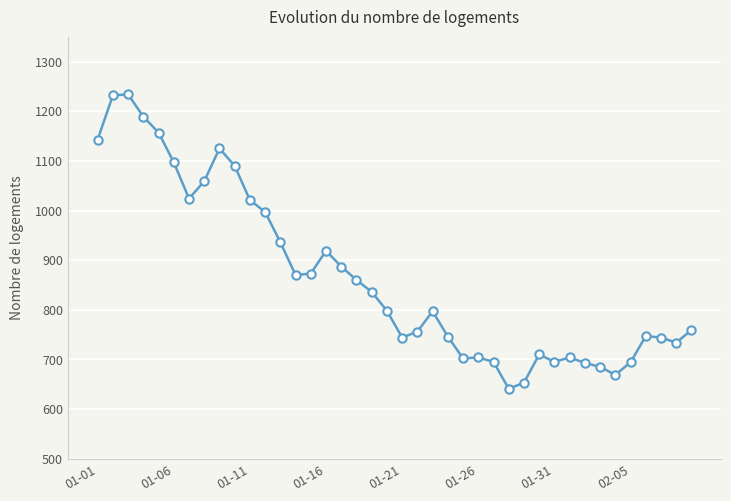

What is the difference between the maximum and minimum values?

593